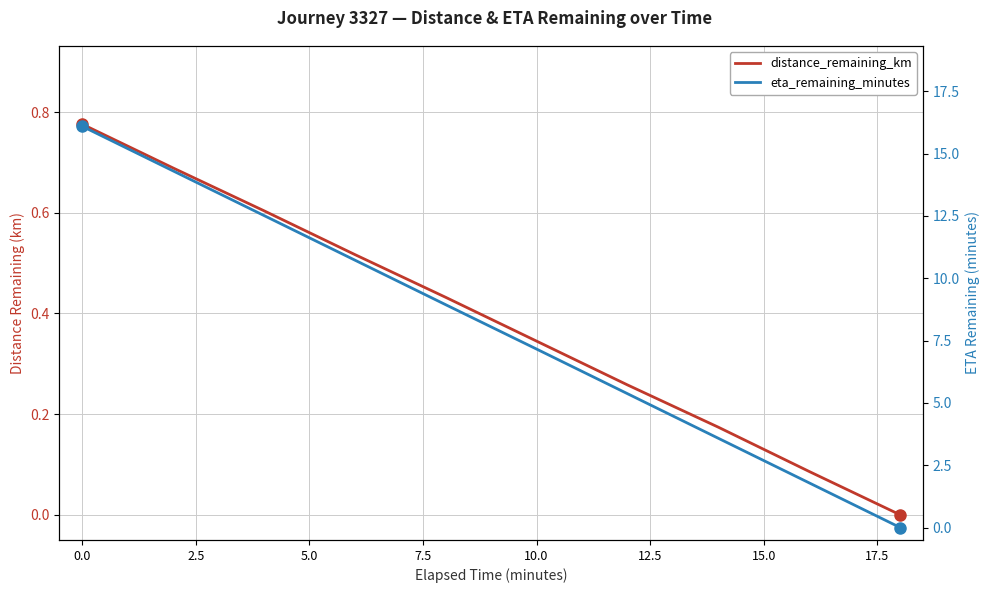

How many lines are shown in the chart?

2